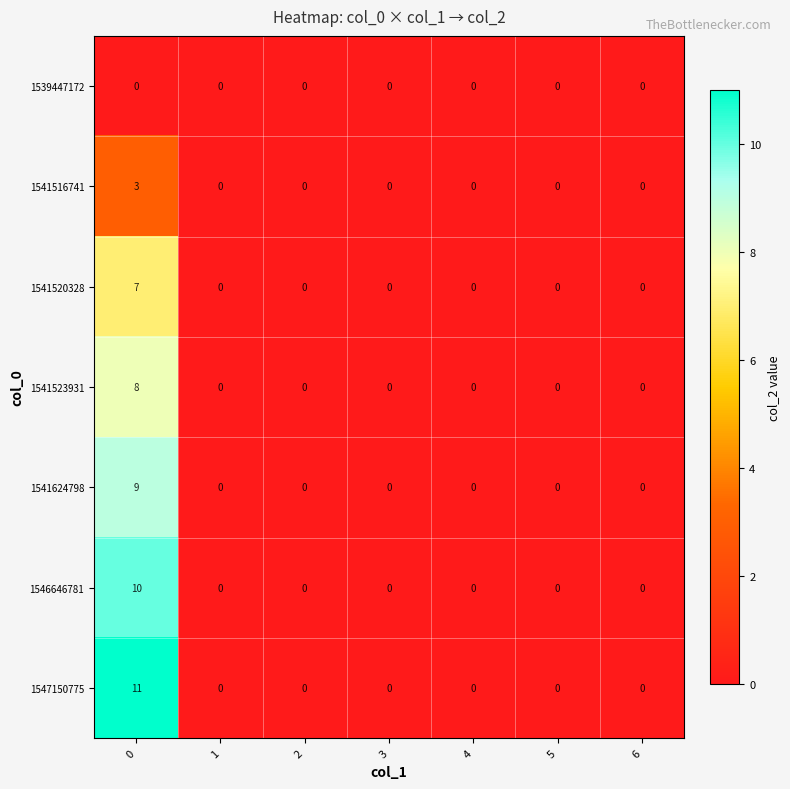

Between 0 and 5, which series saw the biggest shift?

1547150775